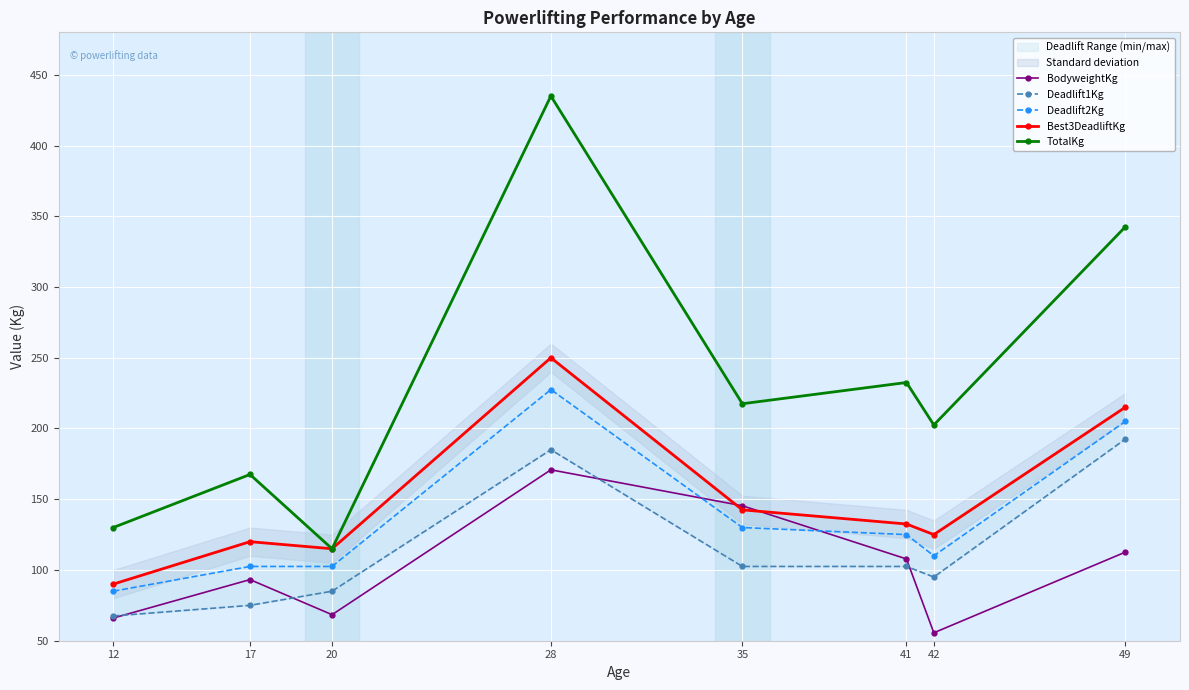

True or false: Deadlift1Kg and Best3DeadliftKg cross at least once.

False